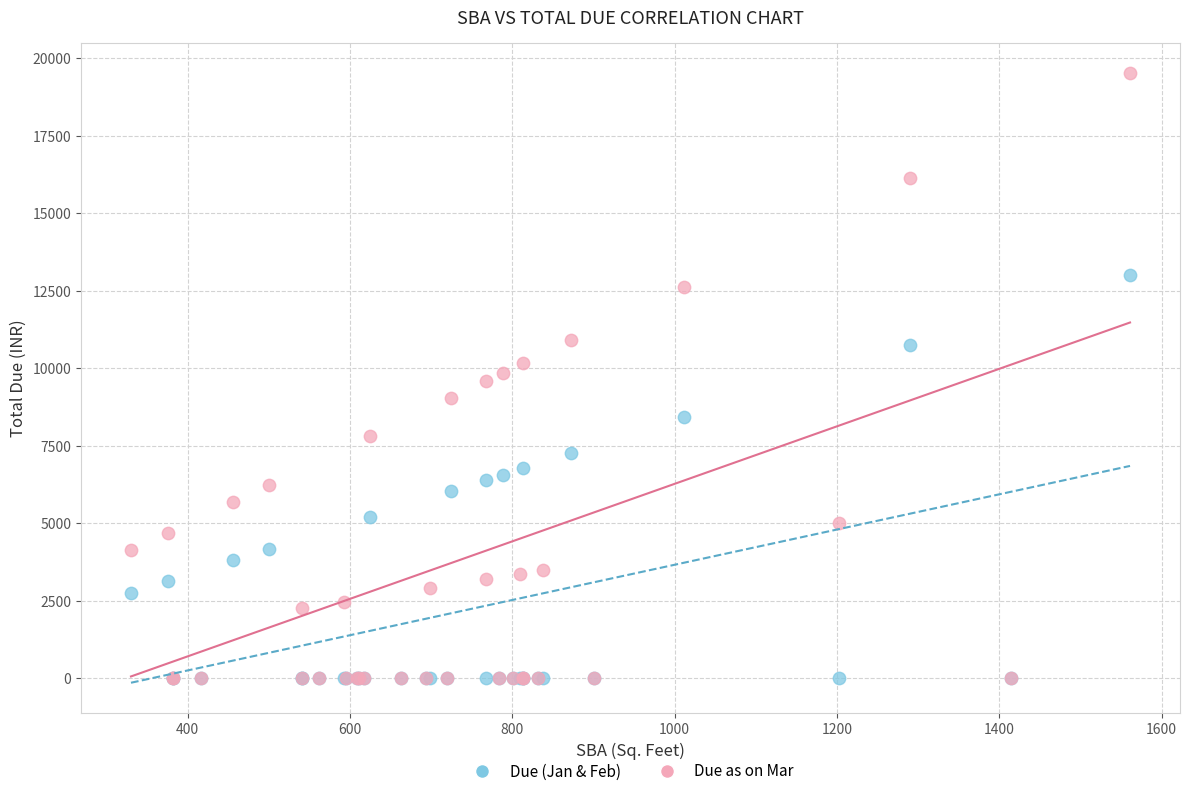

What are all the series names shown in the legend?

Due (Jan & Feb), Due as on Mar